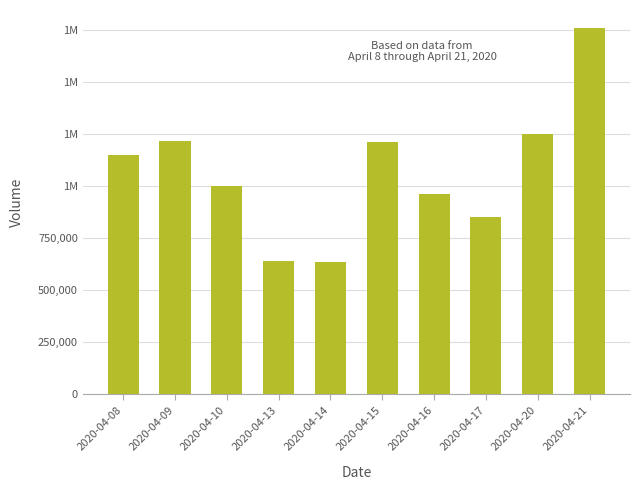

Are the bars horizontal?

No